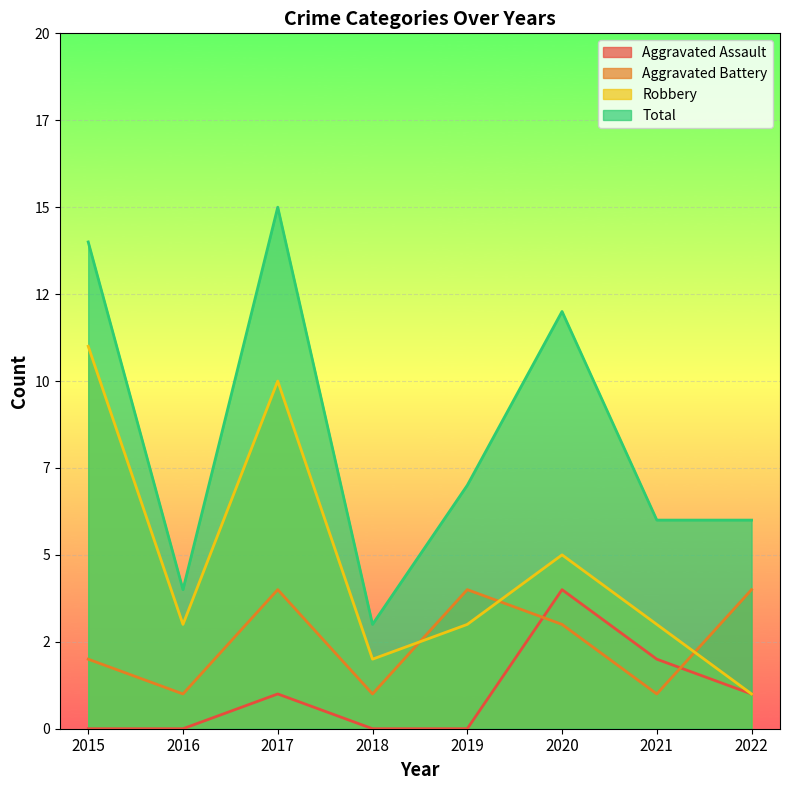

What are all the series names shown in the legend?

Aggravated Assault, Aggravated Battery, Robbery, Total